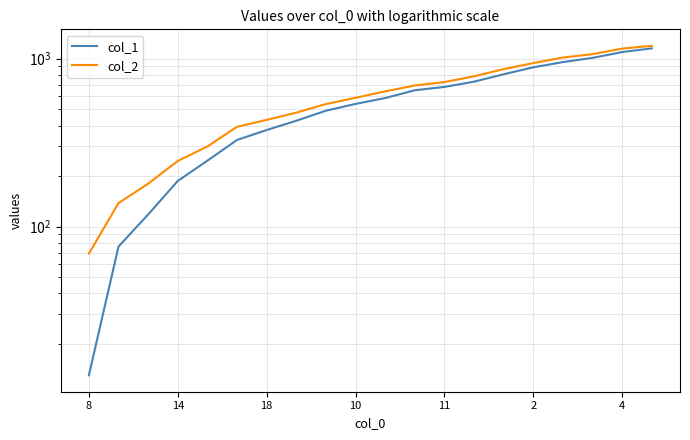

True or false: col_2 has a value of 488 at 14.

False